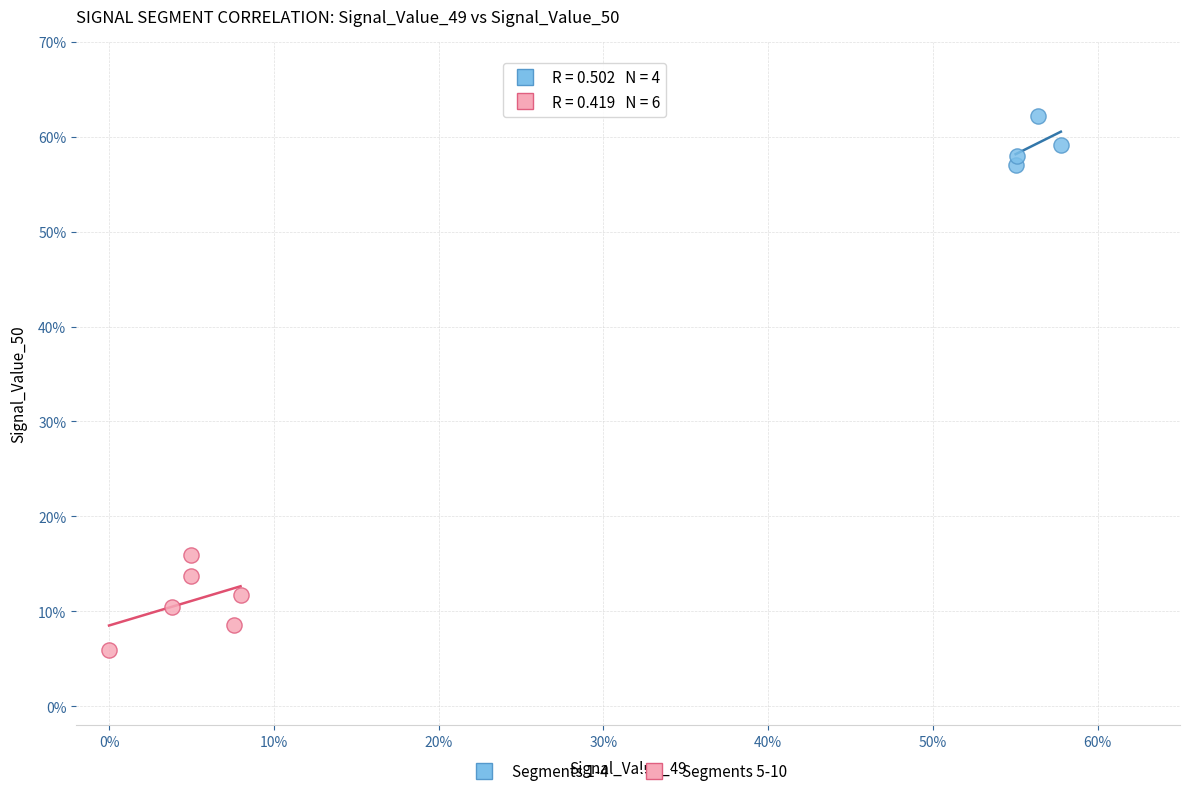

Which series reaches the maximum Y coordinate?

Segments 1-4